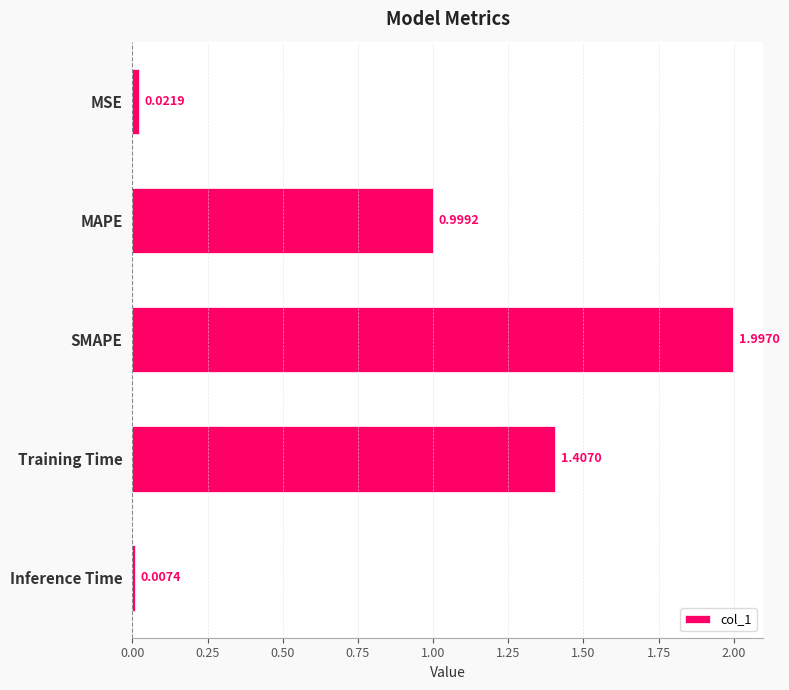

Are the bars horizontal?

Yes